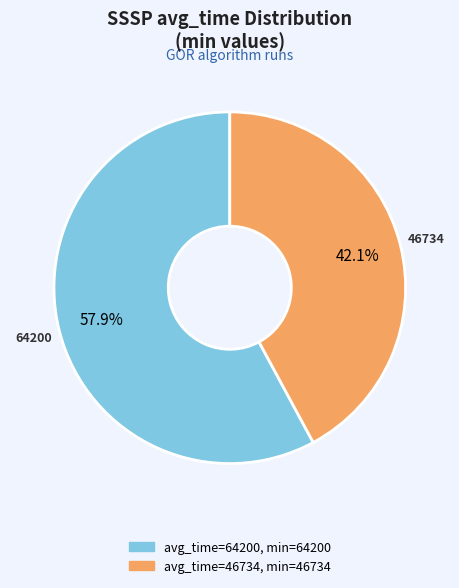

Does any single category account for the majority?

Yes